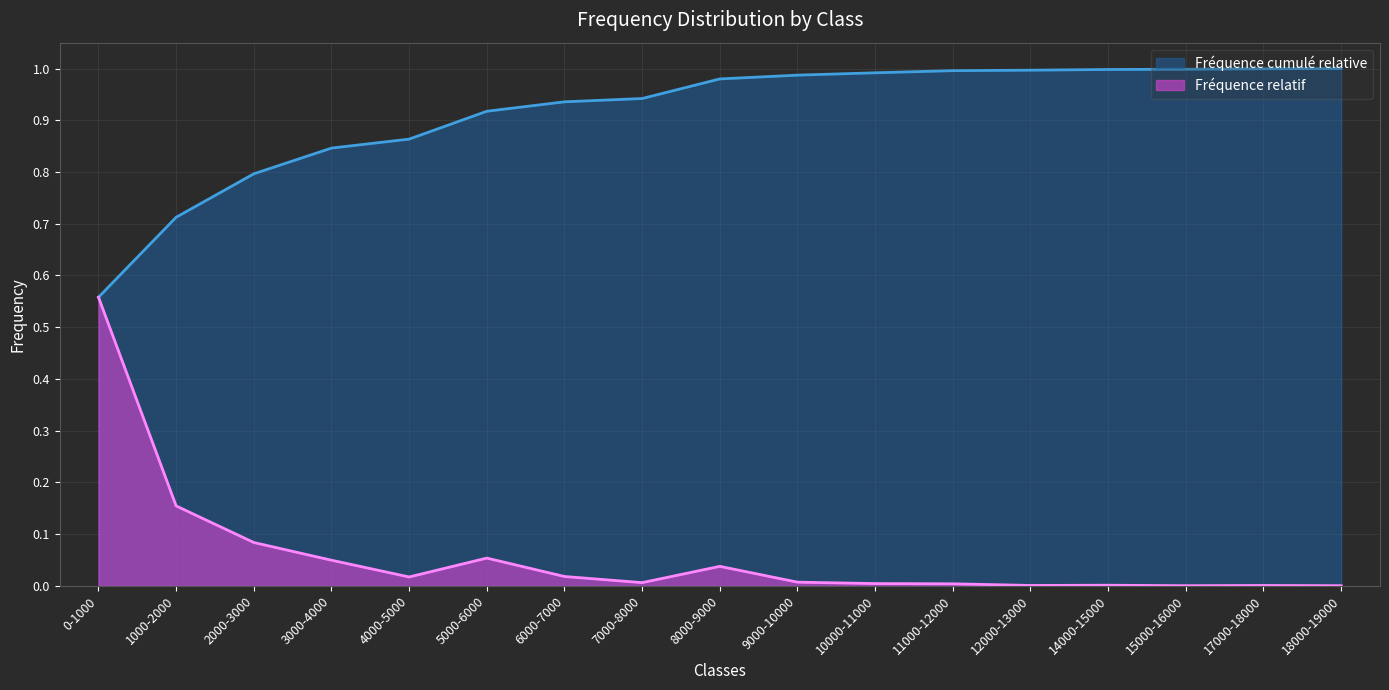

What is the label of the 15th point from the left?

15000-16000